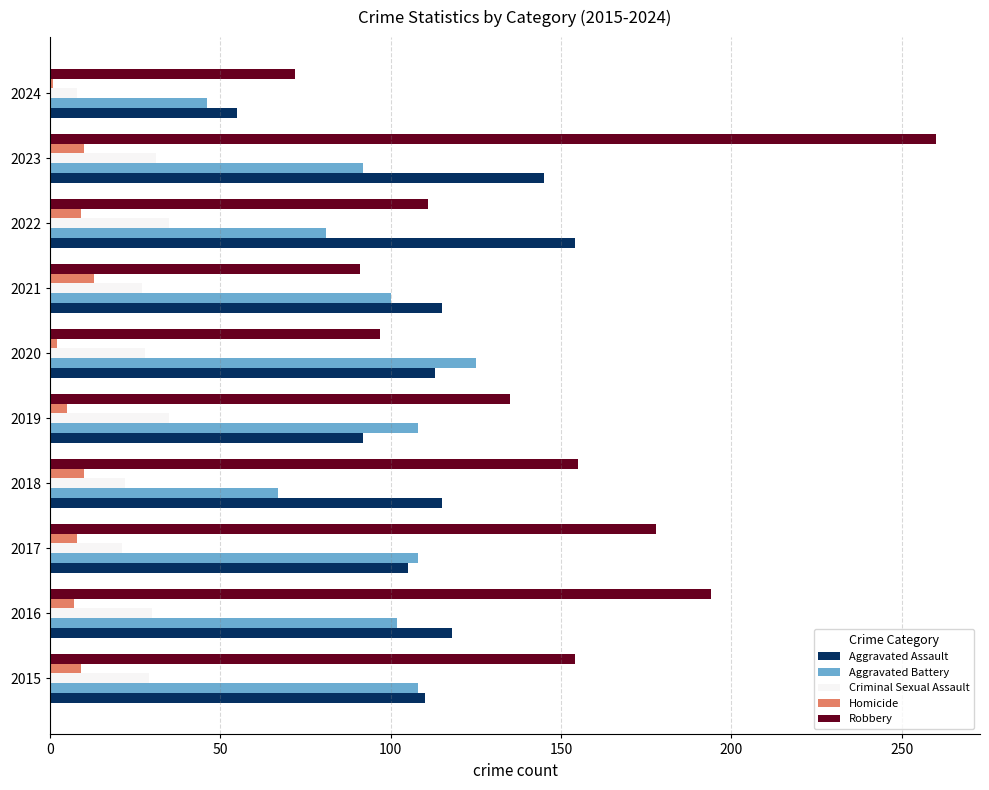

List the series in order of their peak value, lowest first.

Homicide, Criminal Sexual Assault, Aggravated Battery, Aggravated Assault, Robbery